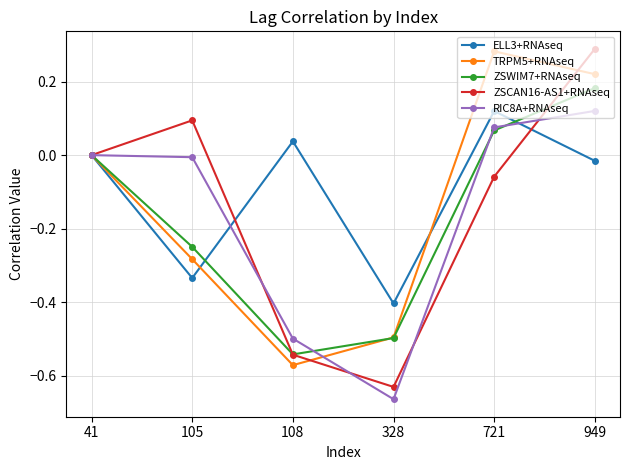

At which category is the sum across all series the highest?

949